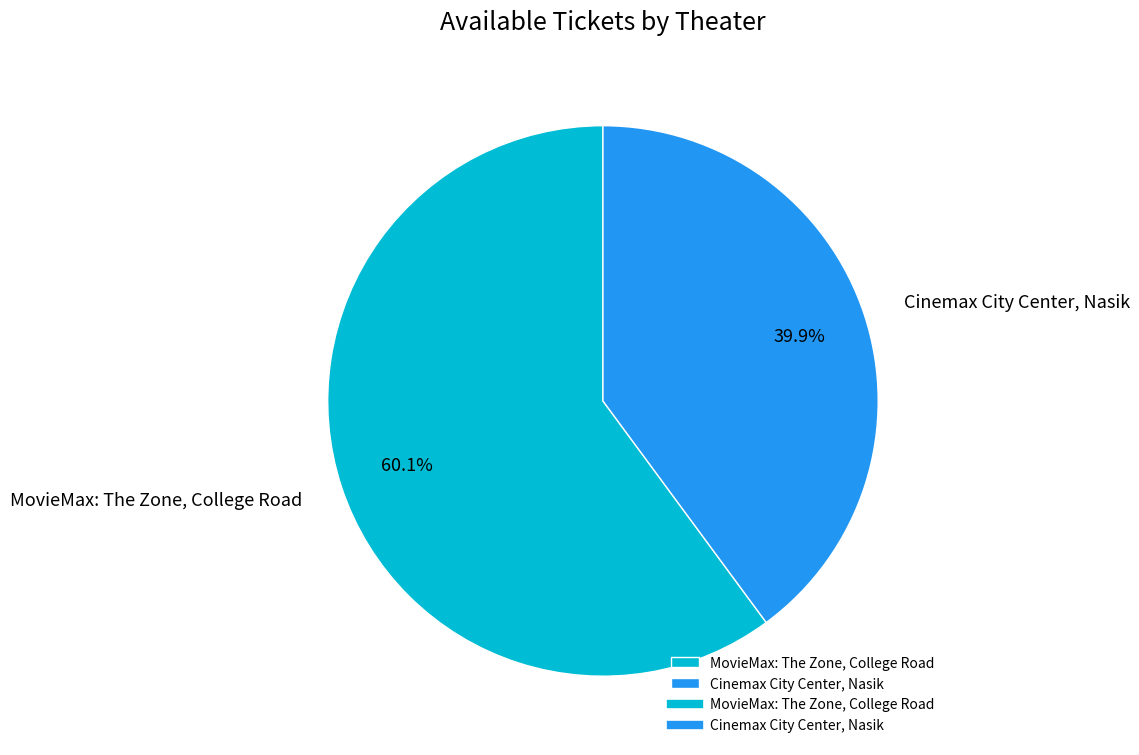

Rank the categories by value from lowest to highest.

Cinemax City Center, Nasik, MovieMax: The Zone, College Road